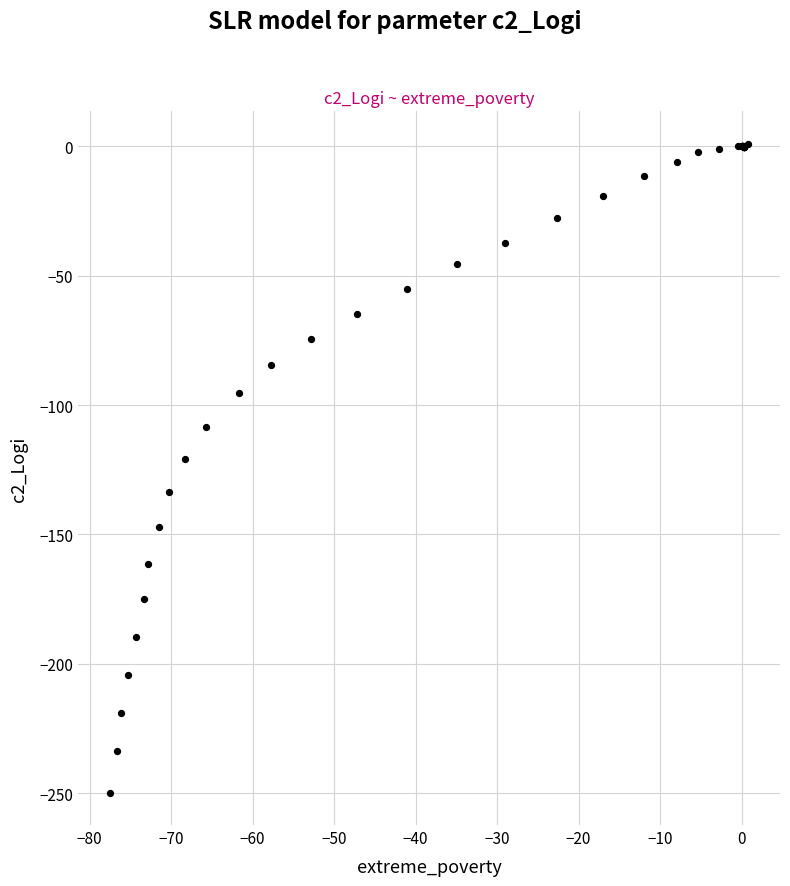

What Y value in the scatter plot is closest to -124?

-120.9